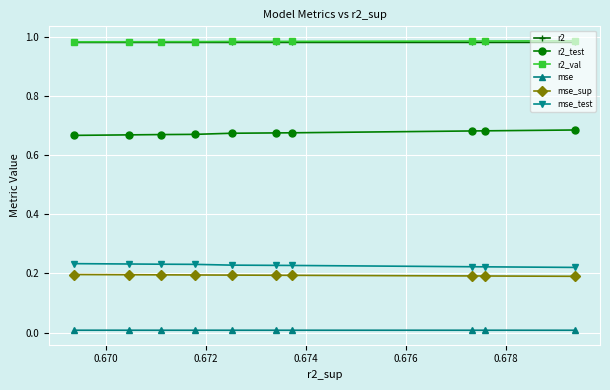

Which series has the largest total across all categories?

r2_val